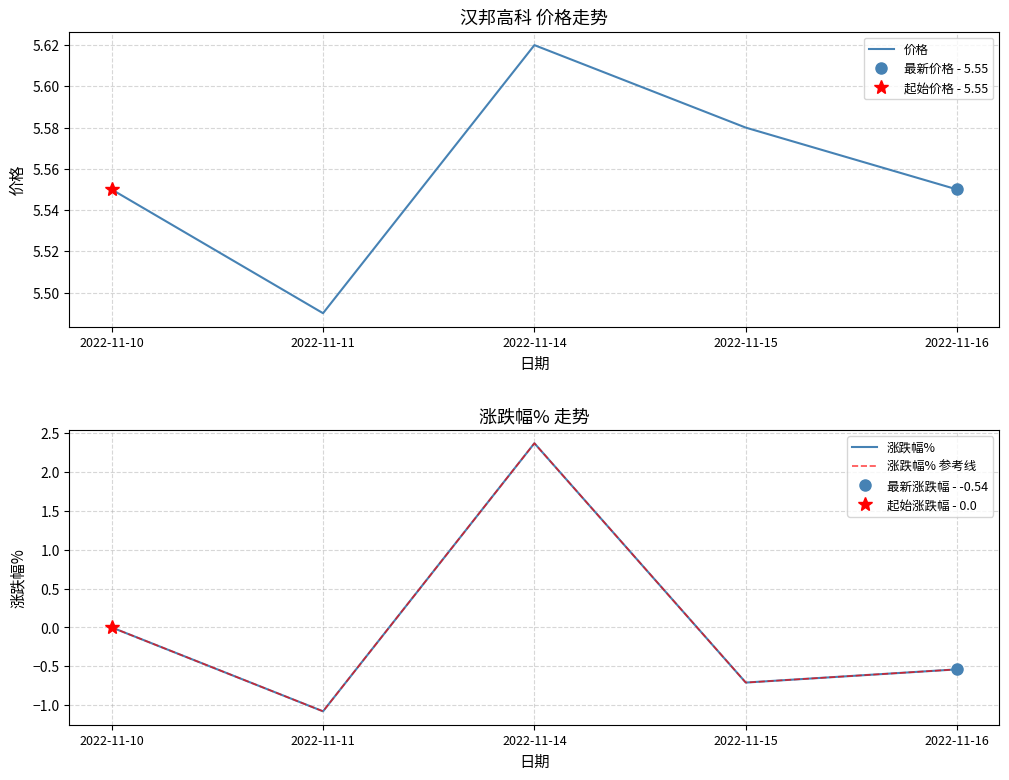

True or false: 价格 and 涨跌幅% 参考线 cross at least once.

False